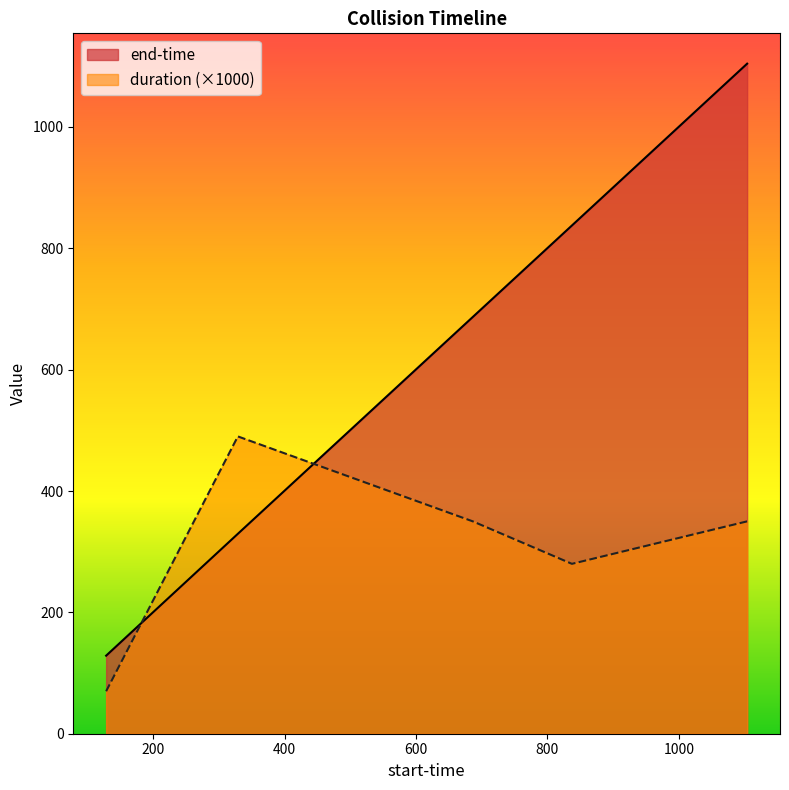

At which label does duration reach its peak?

328.985